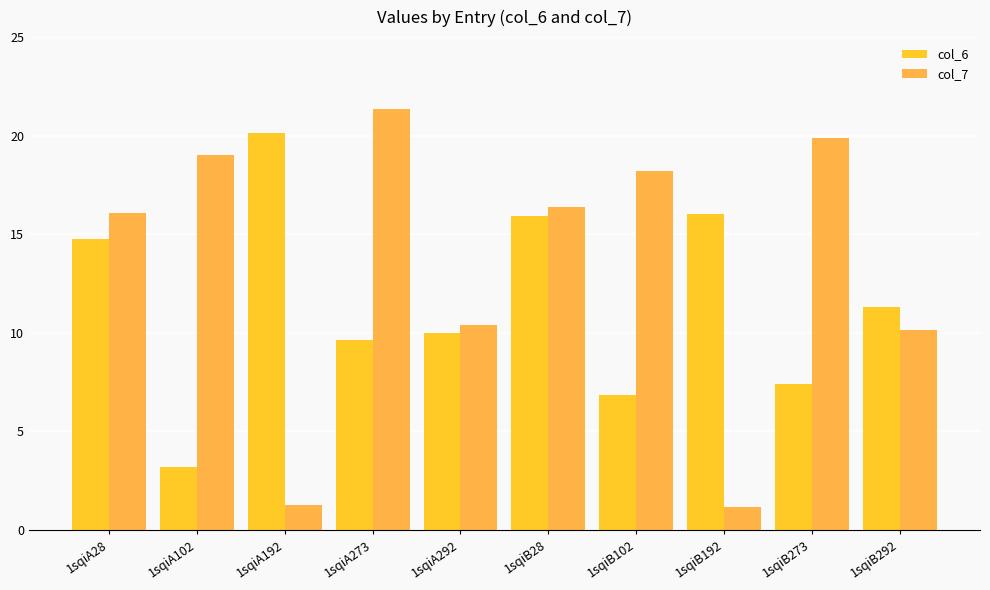

What is the label of the 9th bar from the right?

1sqiA102